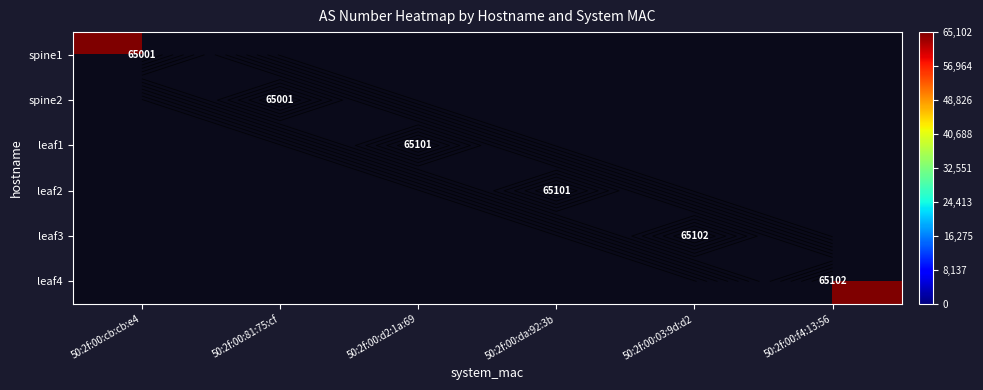

At 50:2f:00:81:75:cf, list the series in order from smallest to largest.

spine1, spine2, leaf1, leaf2, leaf3, leaf4